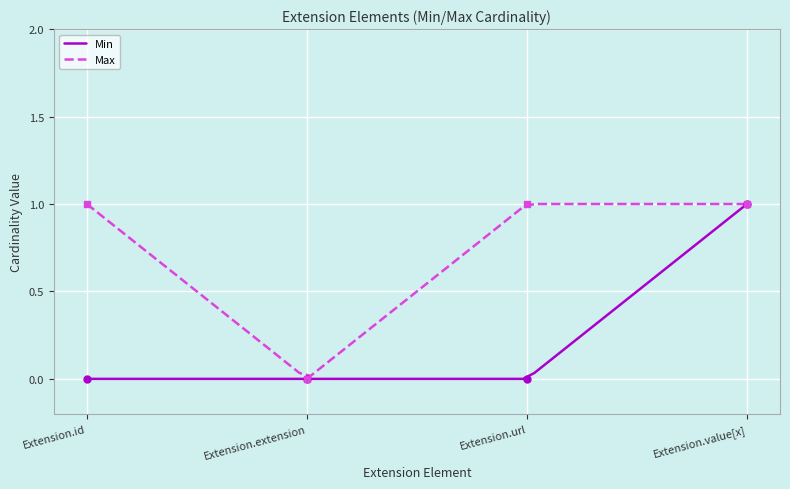

How many Min values are between 0 and 1?

4